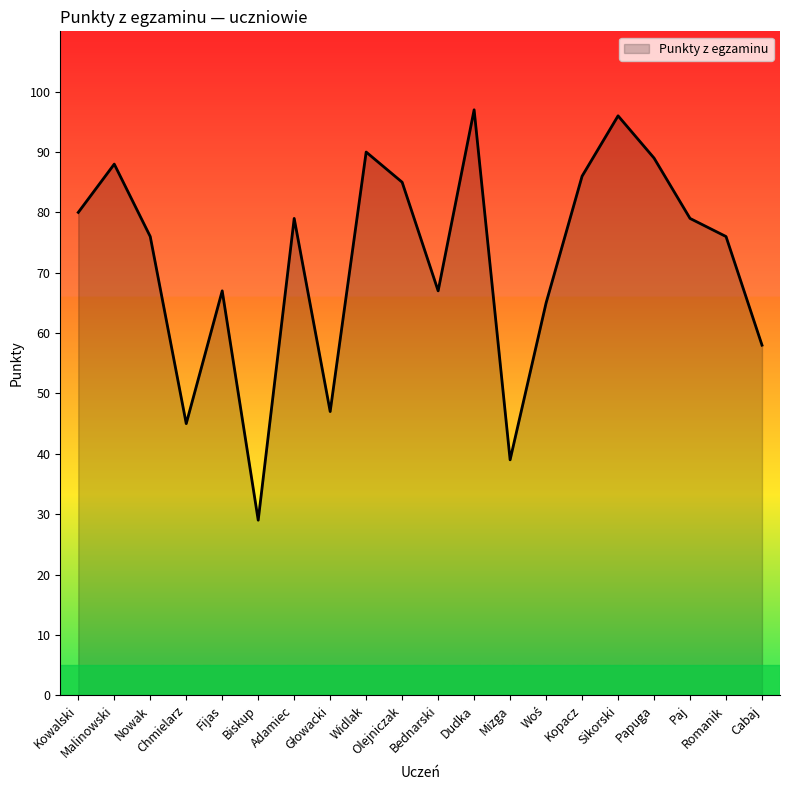

What is the average value?

72